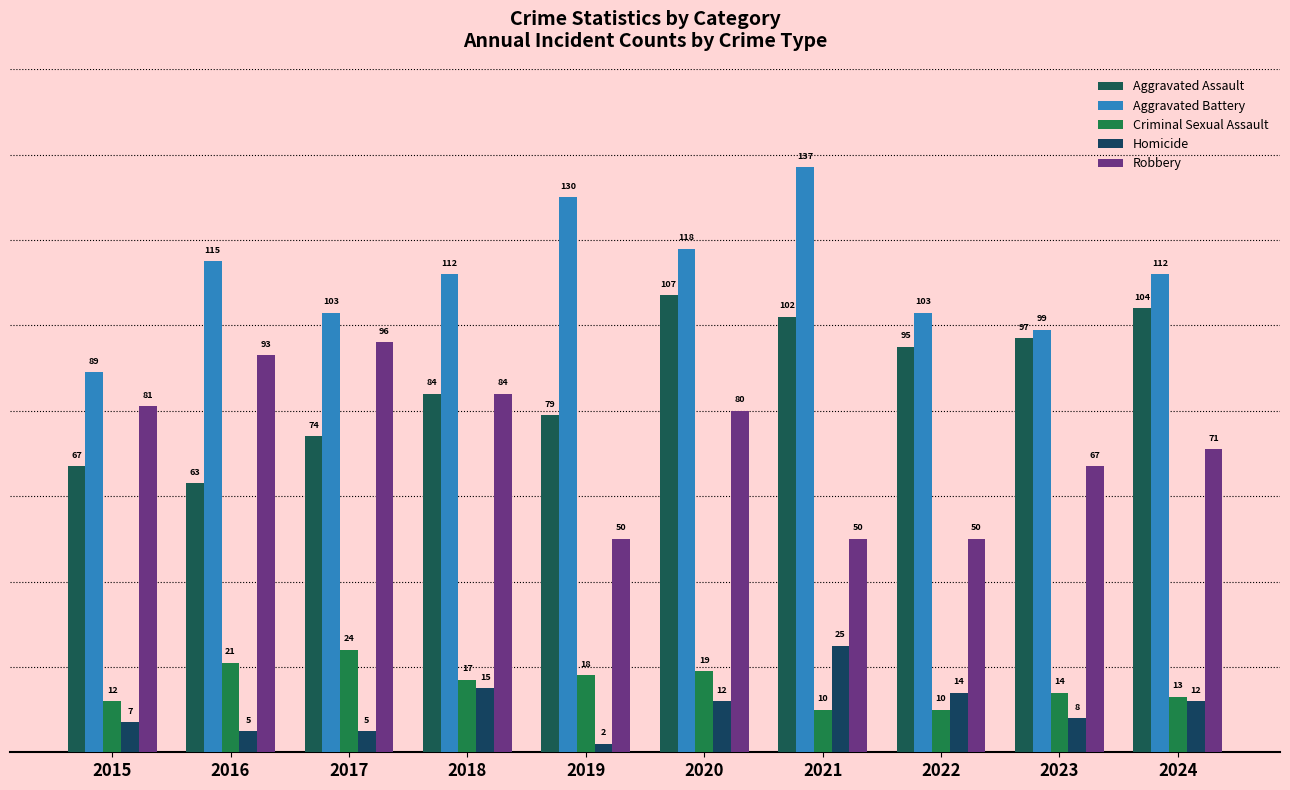

Rank the series at 2019 from highest to lowest value.

Aggravated Battery, Aggravated Assault, Robbery, Criminal Sexual Assault, Homicide